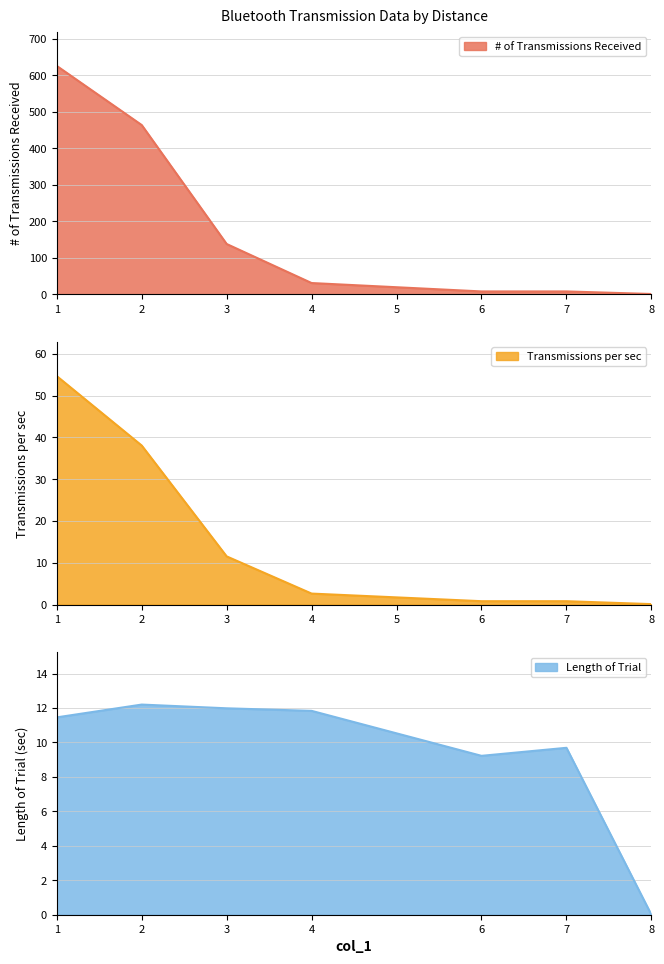

What is the approximate value of Length of Trial at 7?

9.7